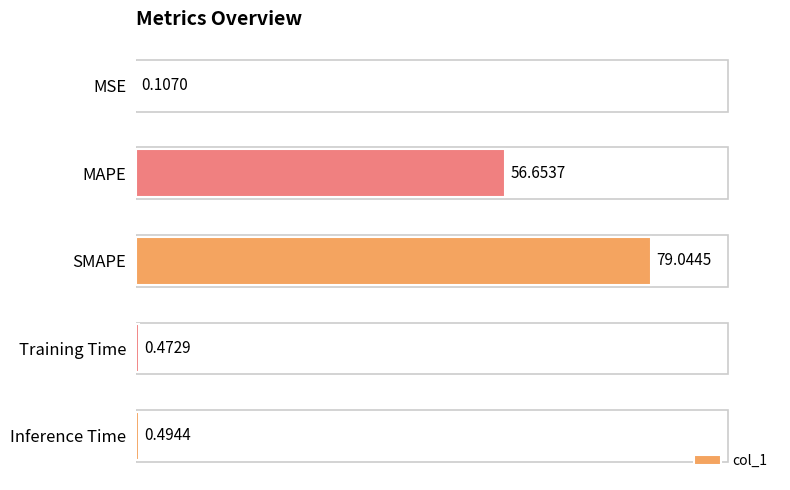

Where is the data nearest to the value 39?

MAPE